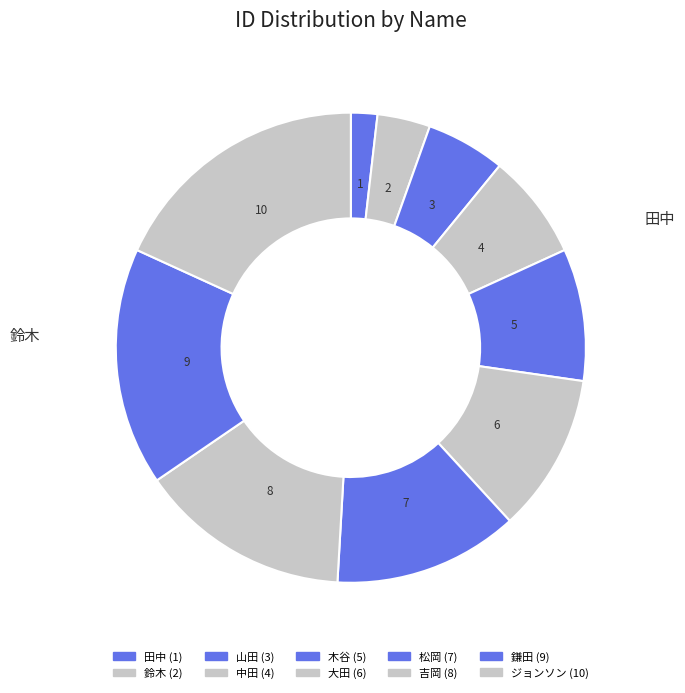

What portion of the pie excludes 中田?

92.7%